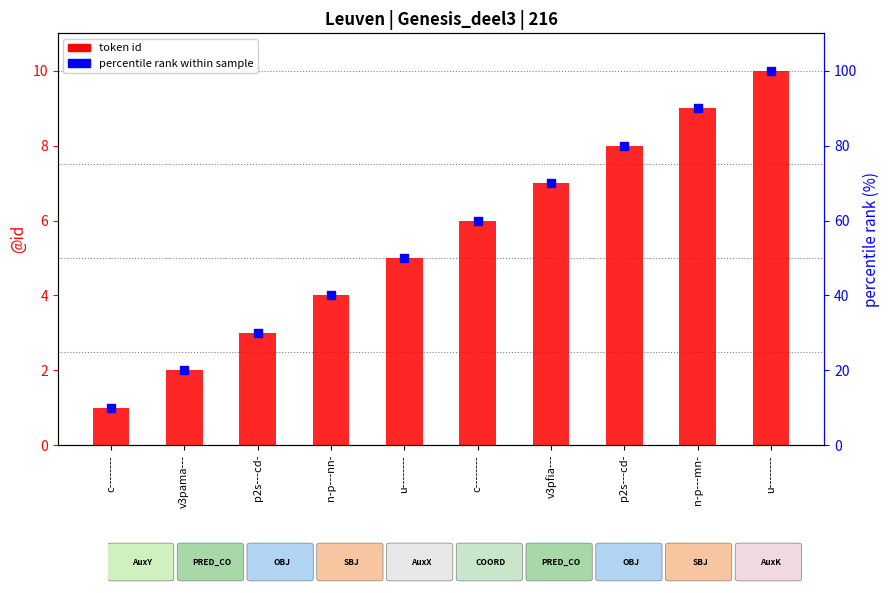

Which series has the widest spread of Y values?

percentile rank within tokens